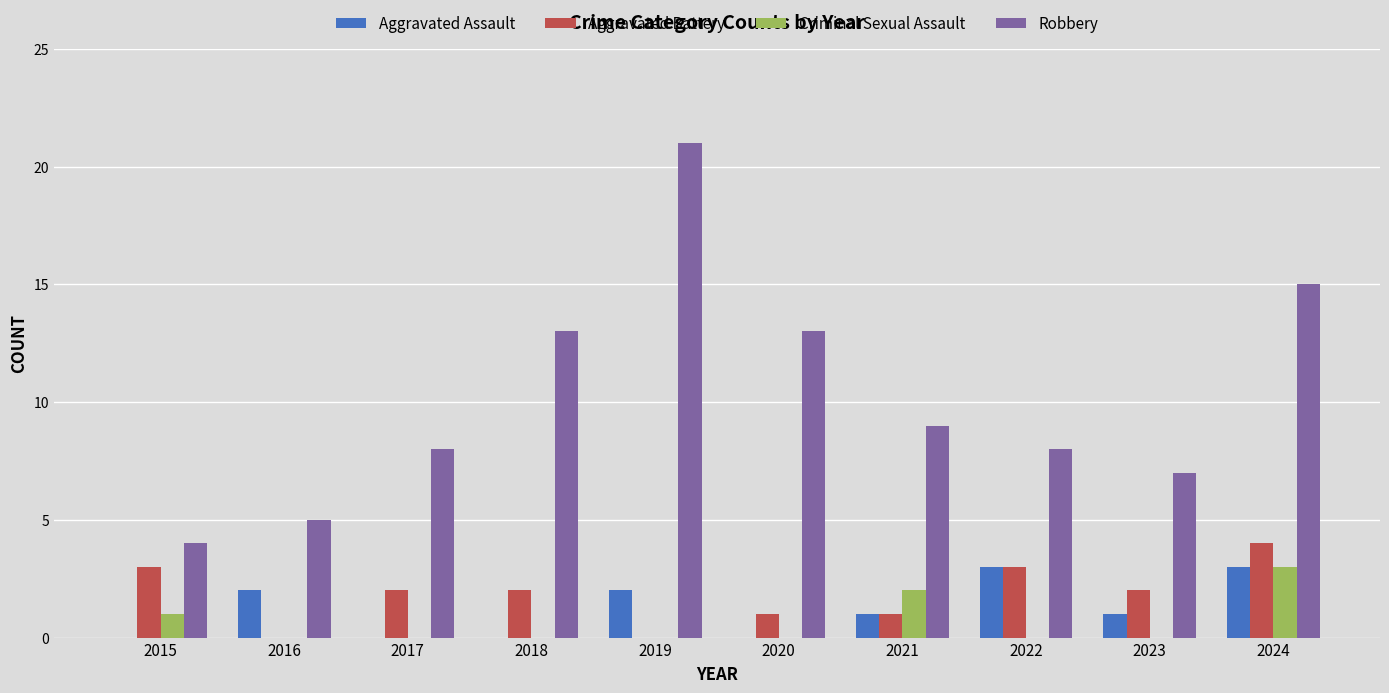

What is the greatest value displayed?

21